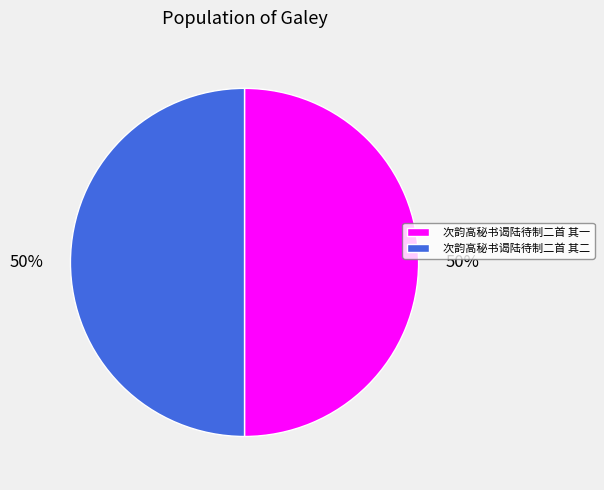

What is the ratio of the value at 次韵高秘书谒陆待制二首 其一 to the value at 次韵高秘书谒陆待制二首 其二?

1.0